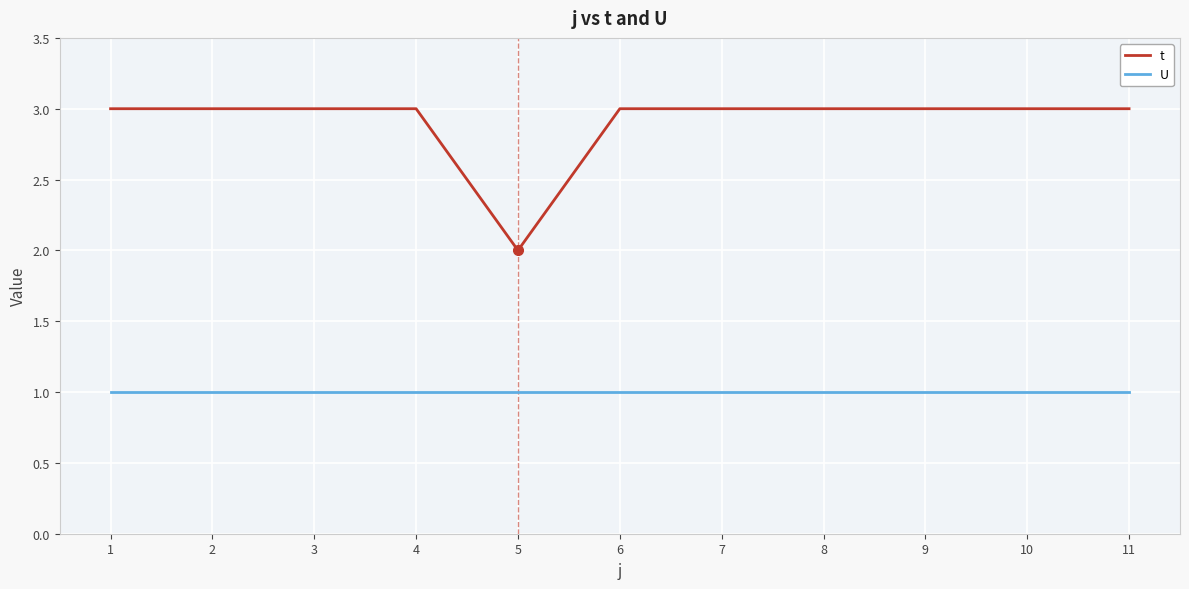

Is the value of U at 11 greater than the value of t at 3?

No